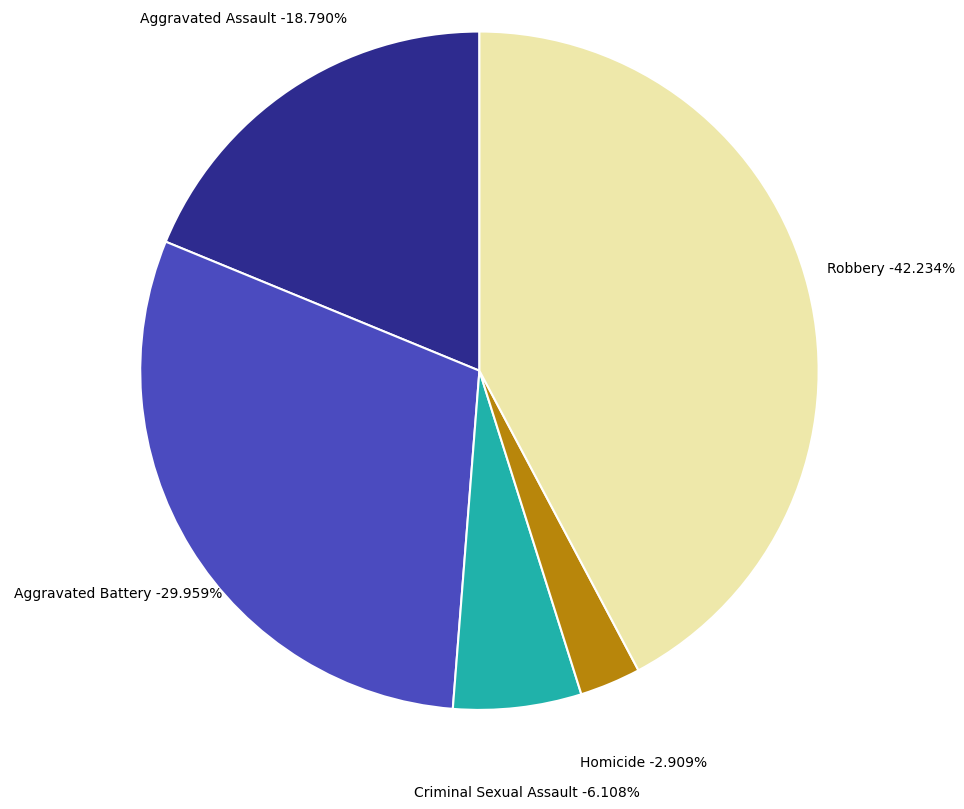

Do Criminal Sexual Assault and Robbery together represent more than half of the pie?

No